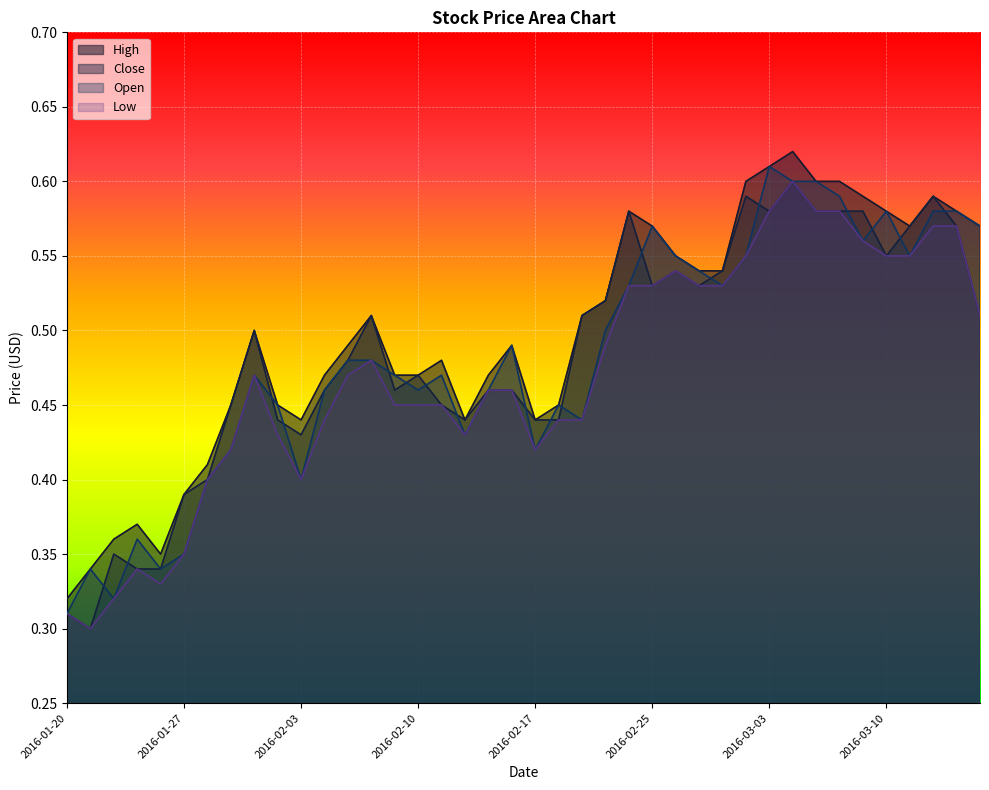

True or false: High has more than 1 interior local peaks.

True